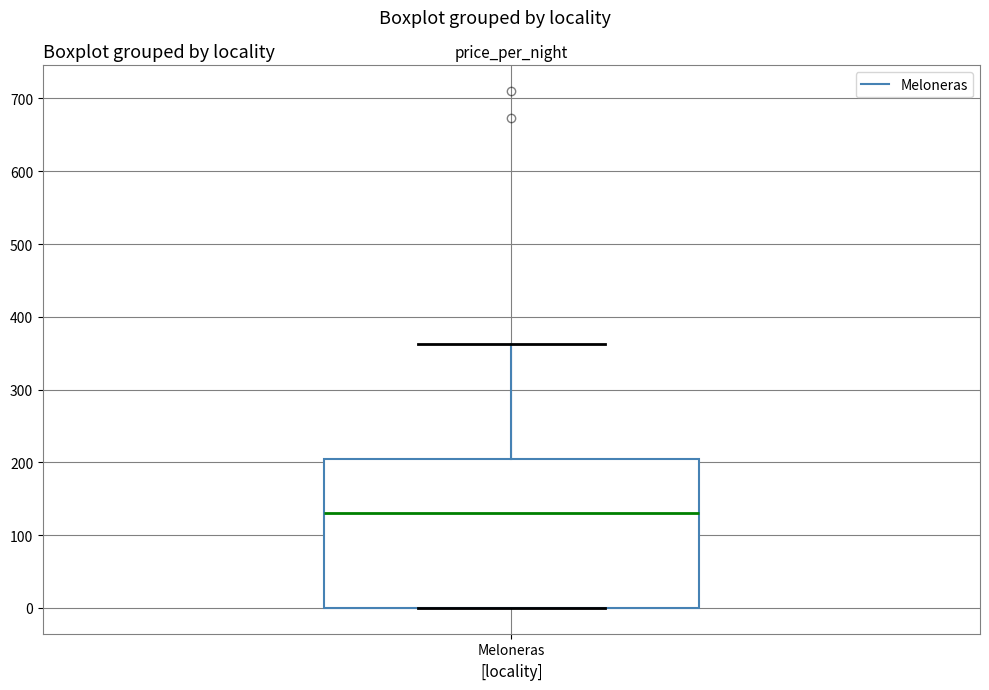

Read this box plot against the y-axis: the position of the median line, the range covered by the box, and the ends of both whiskers. The values are not printed on the chart, so give them approximately, as read against the axis.

median 130, box 0 to 200, whiskers 0 to 360